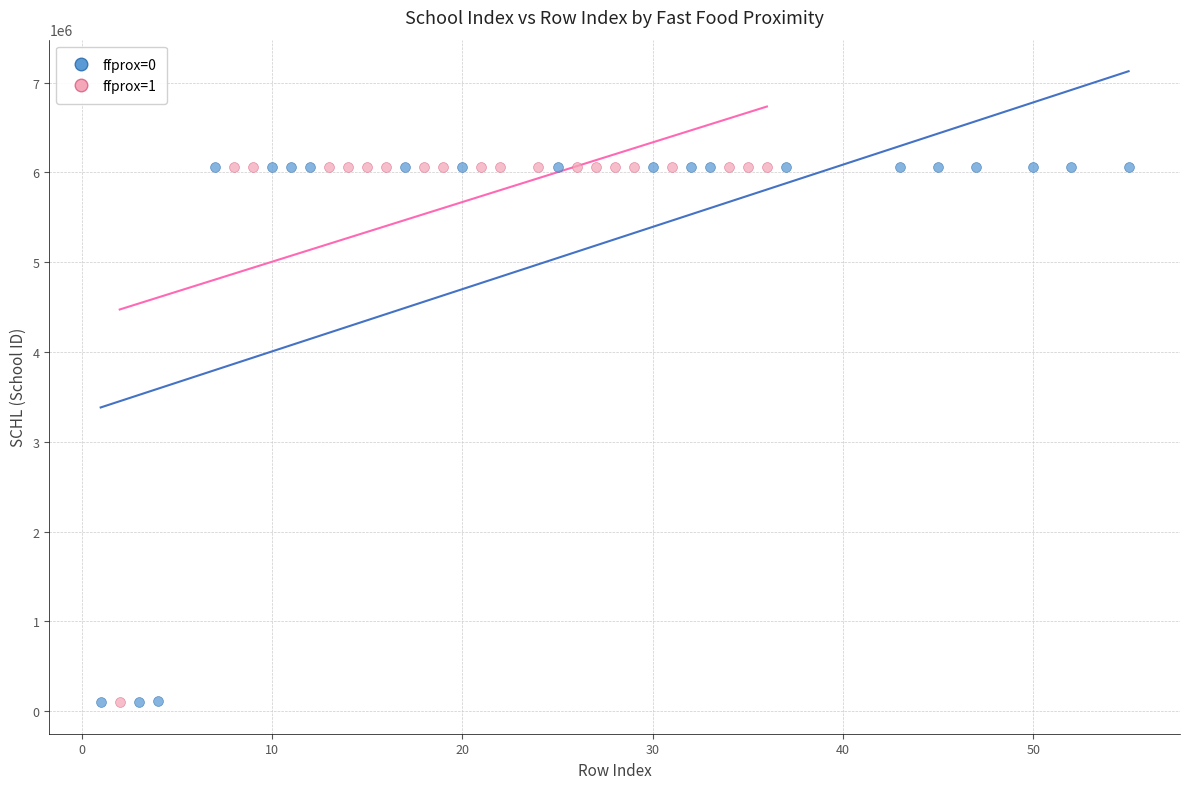

What are all the series names shown in the legend?

ffprox=0, ffprox=1